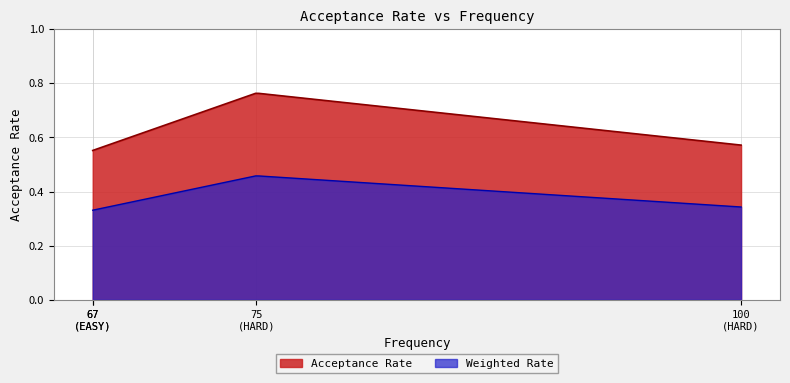

Where is the data nearest to the value 0?

66.7